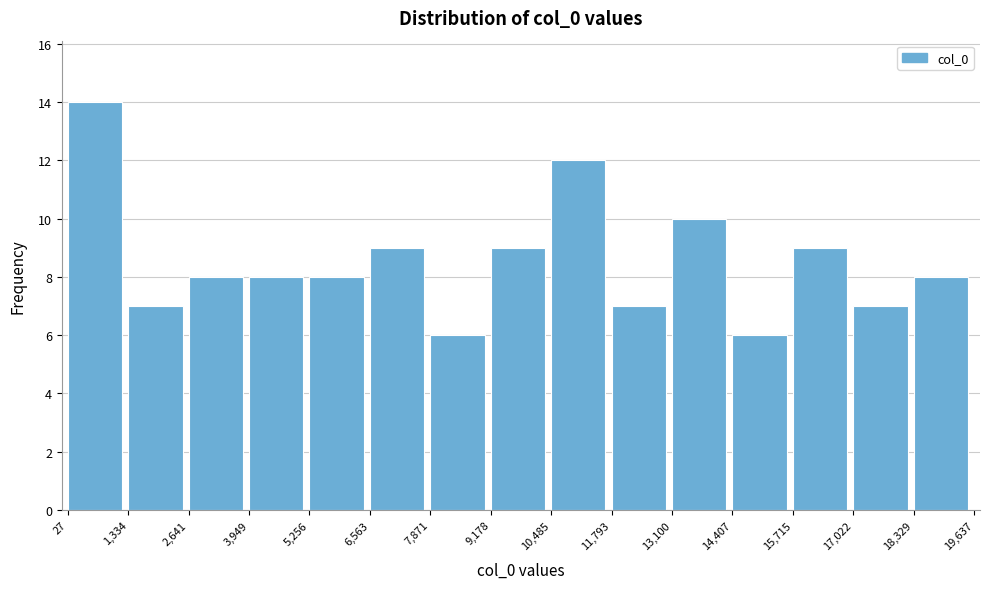

How tall is the bar that spans 2,641 to 3,949 on the x-axis? The values are not printed on the chart, so give them approximately, as read against the axis.

8